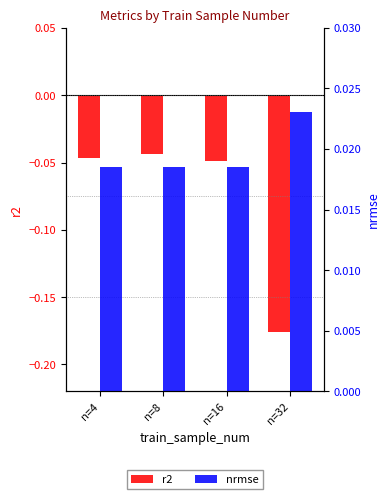

The r2 series shows -0.0 at n=16. True or false?

True